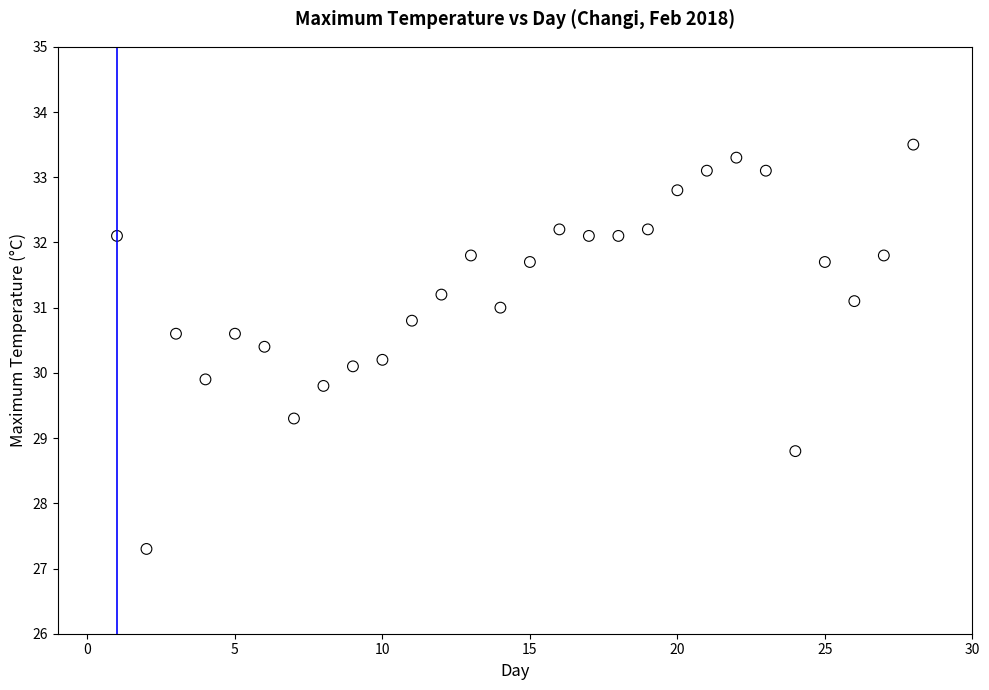

What is the range of X values (max minus min)?

27.0